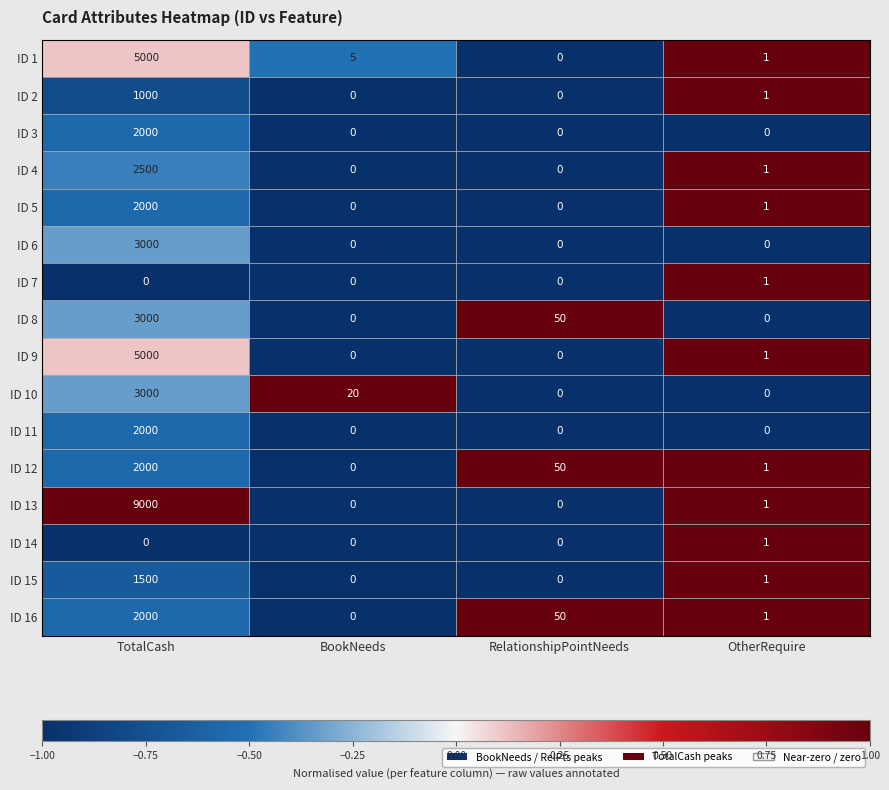

The value of ID 8 at TotalCash is 3000. True or false?

True